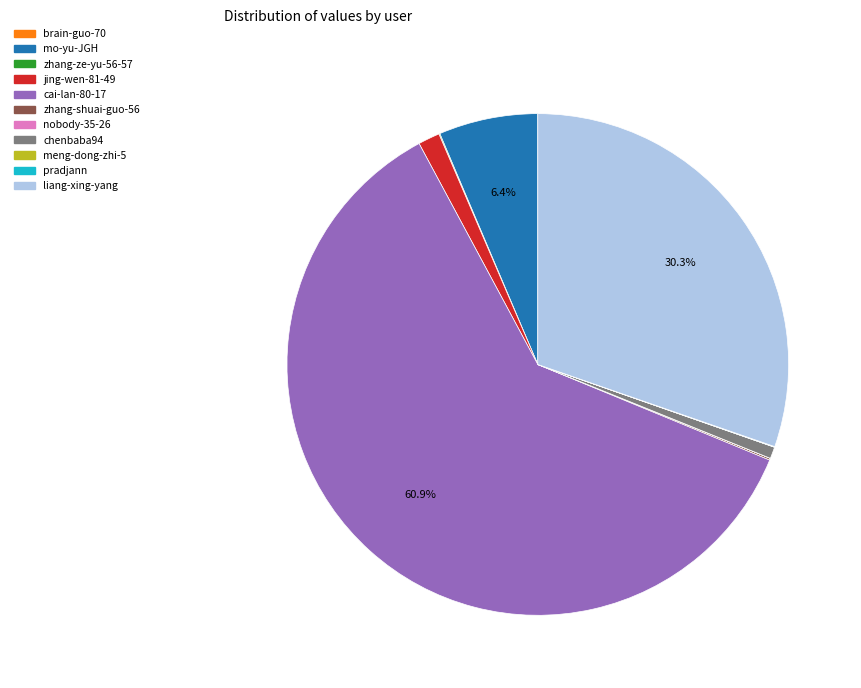

What portion of the pie excludes mo-yu-JGH?

93.6%